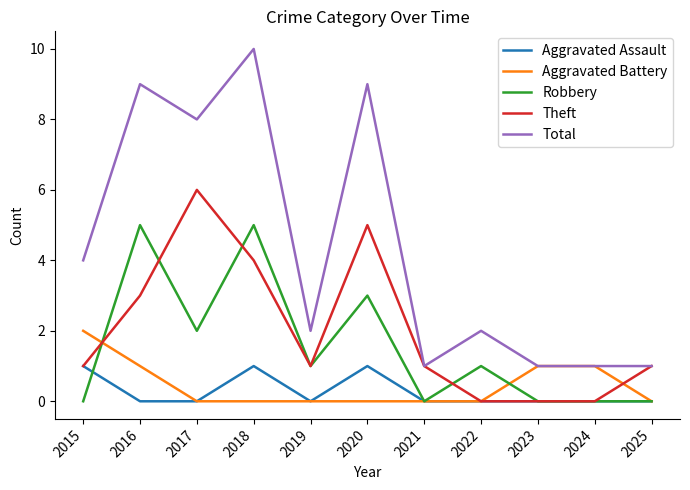

Which series has the largest total across all categories?

Total